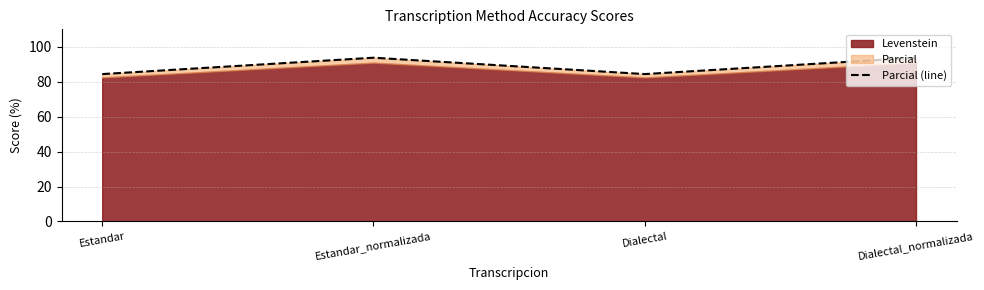

What is the change in value from Dialectal to Dialectal_normalizada?

+9.4